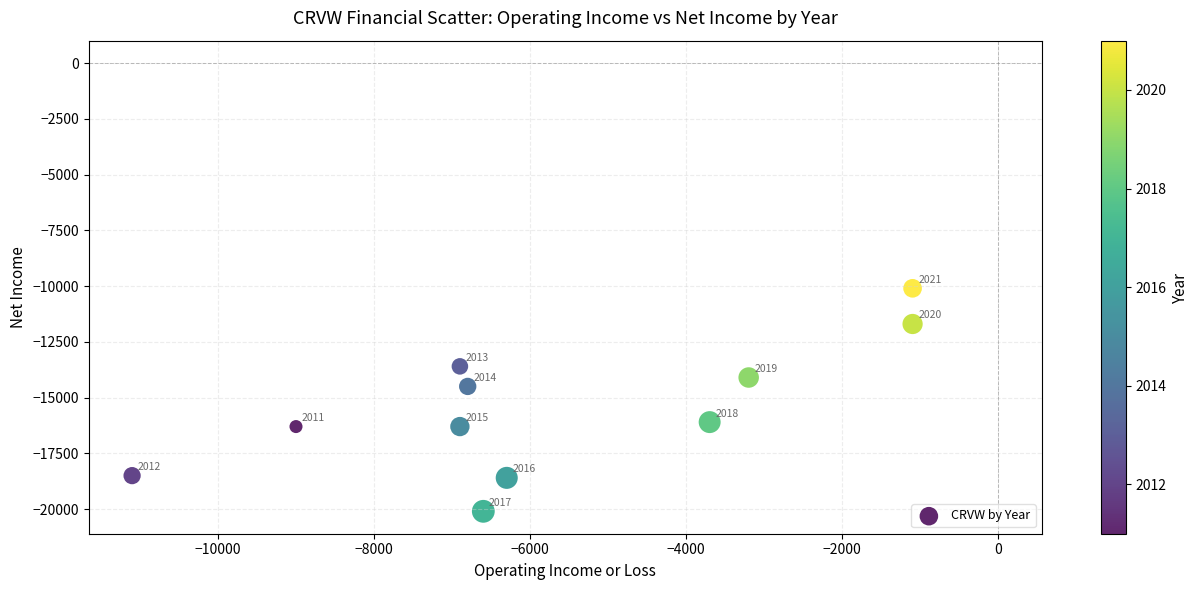

What Y value in the scatter plot is closest to -15100?

-14500